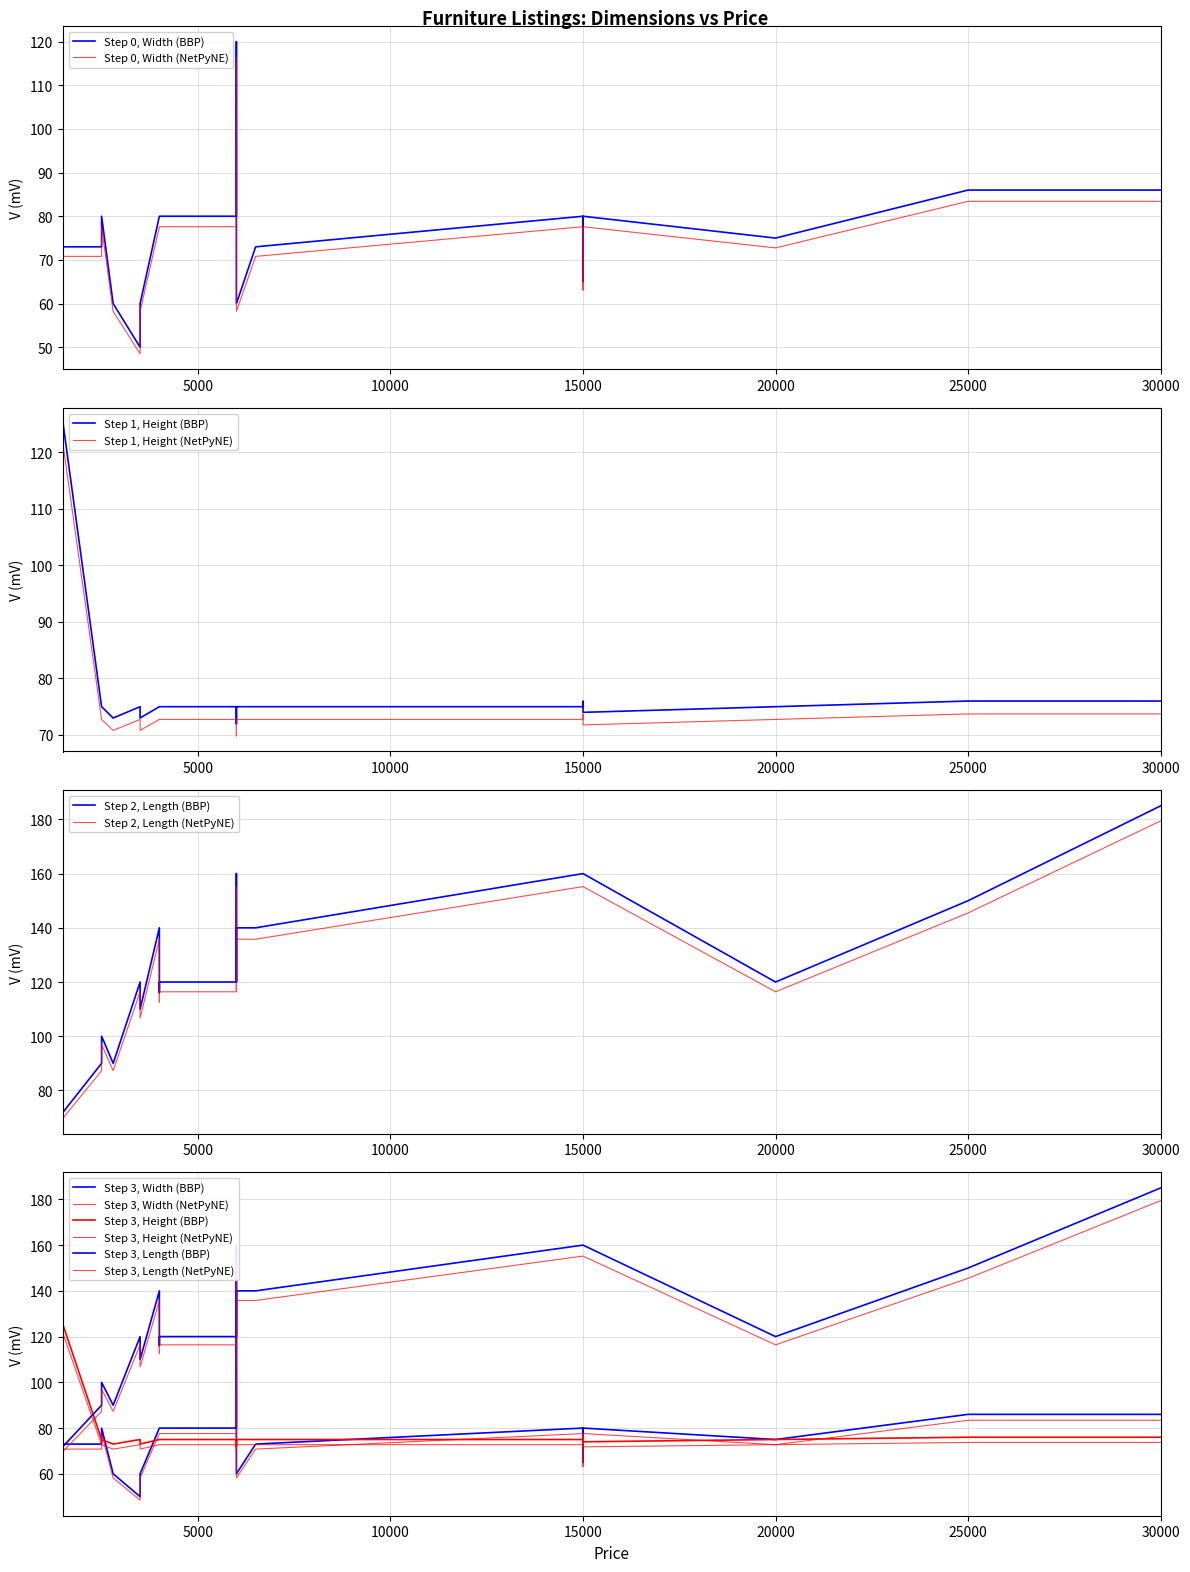

How many interior local valleys does the Width series have?

5